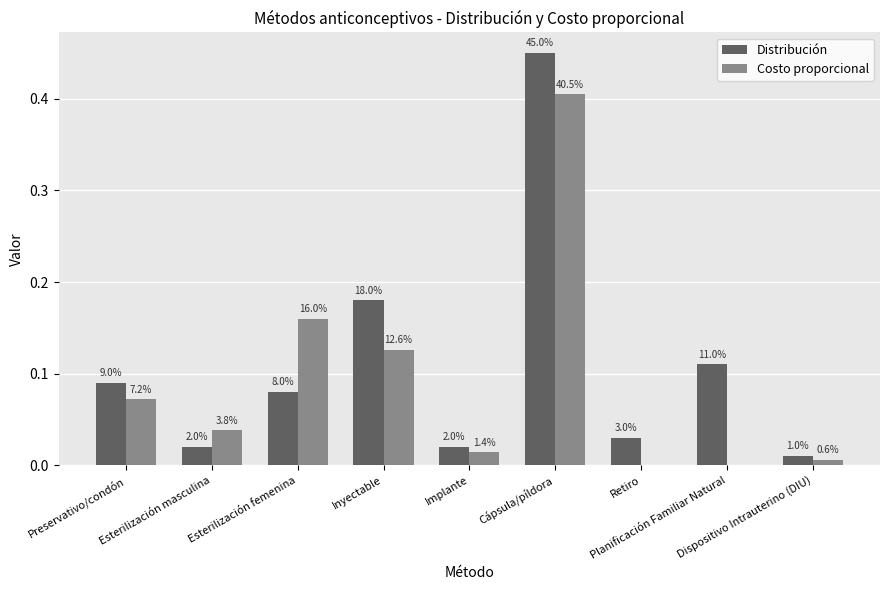

Are the bars horizontal?

No